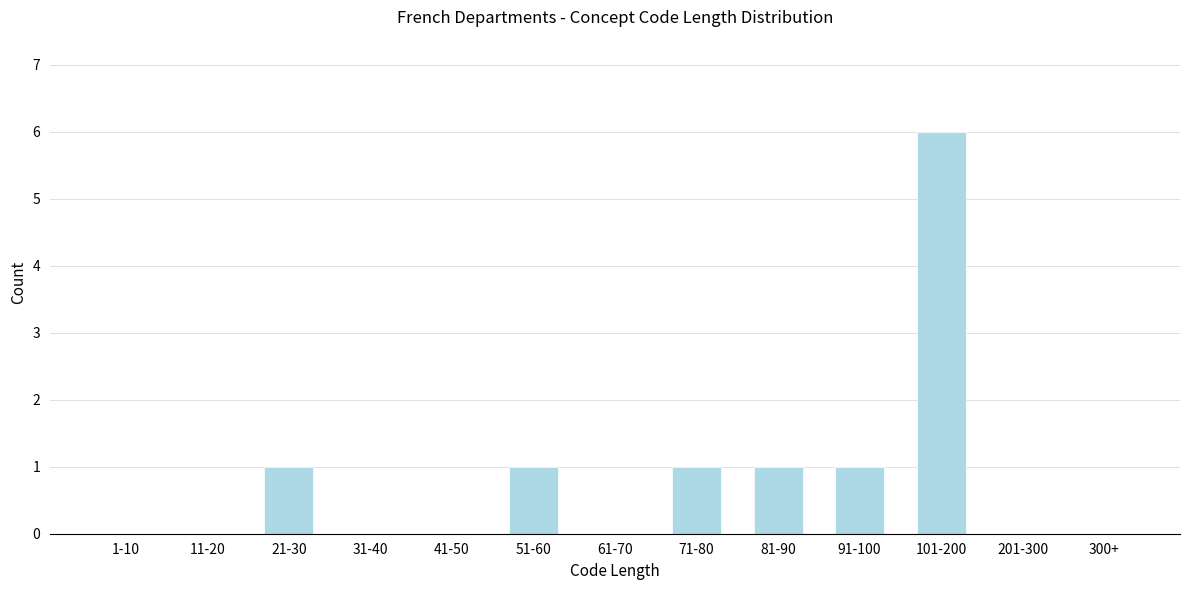

Reading left to right, what are all the values shown in this chart?

1-10=0	11-20=0	21-30=1	31-40=0	41-50=0	51-60=1	61-70=0	71-80=1	81-90=1	91-100=1	101-200=6	201-300=0	300+=0